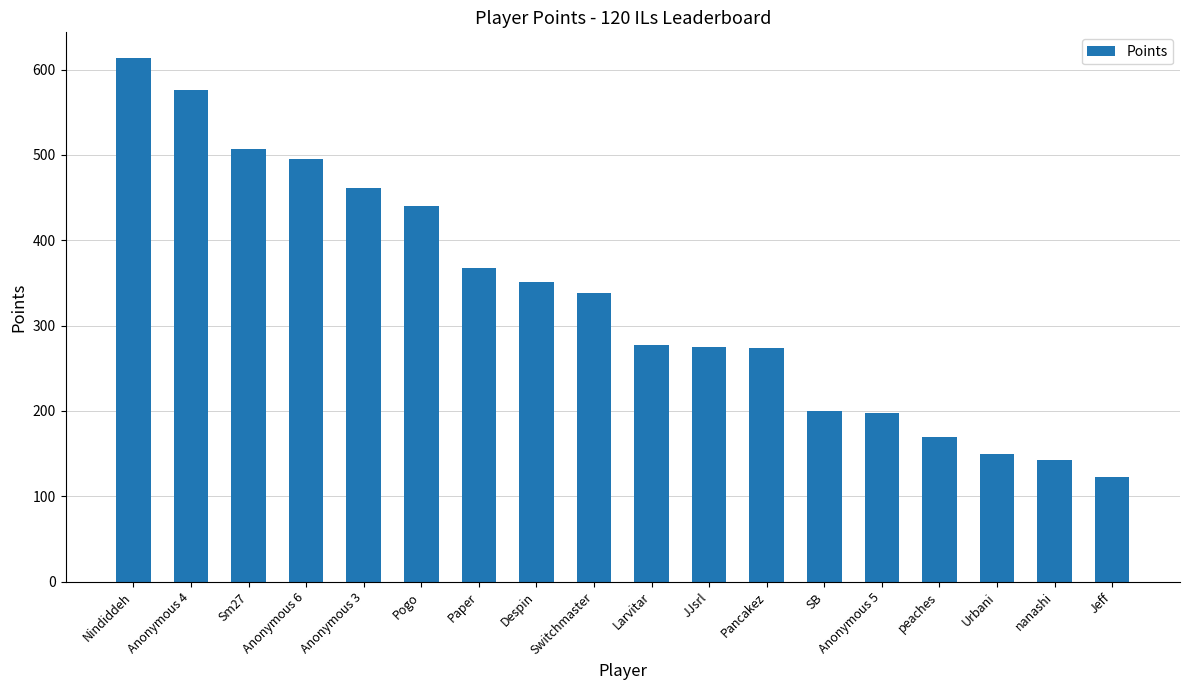

Which label corresponds to the smallest value in the chart?

Jeff